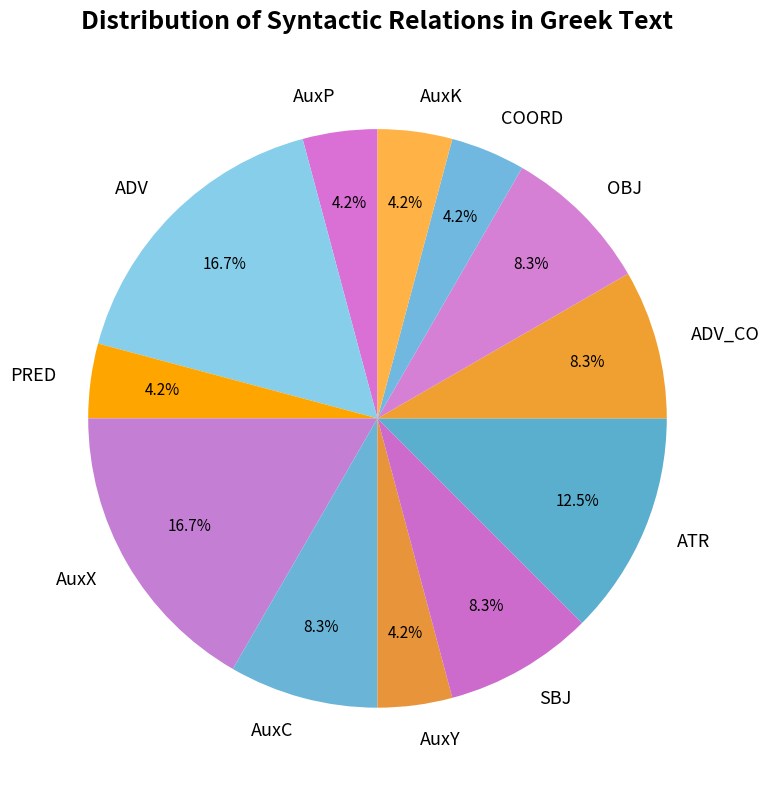

Approximately how many times larger is the value at AuxX compared to ATR?

1.3